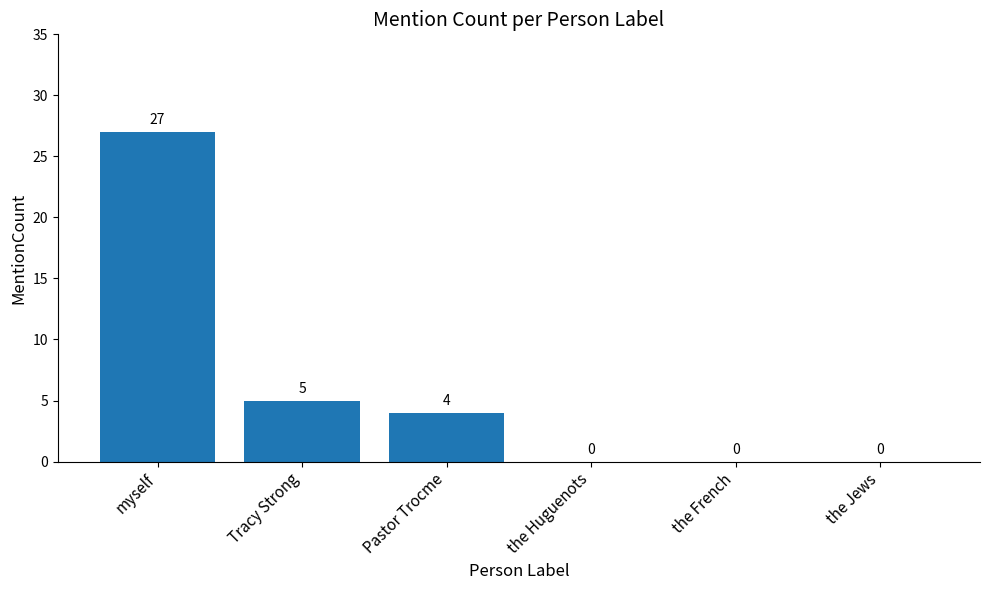

Between Tracy Strong and the Huguenots, which is larger?

Tracy Strong